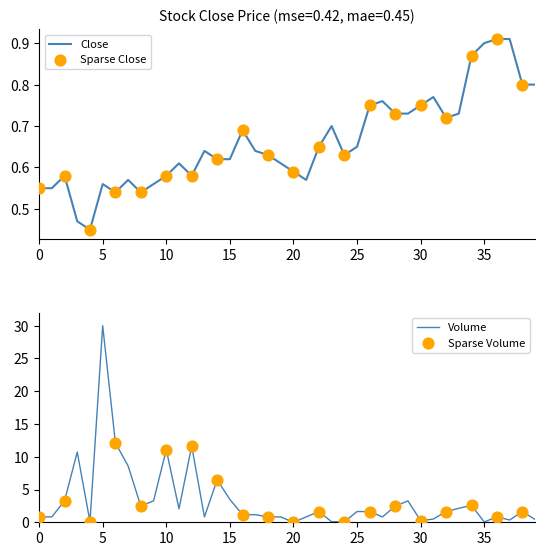

What is the total value across all series at 34?

3.5